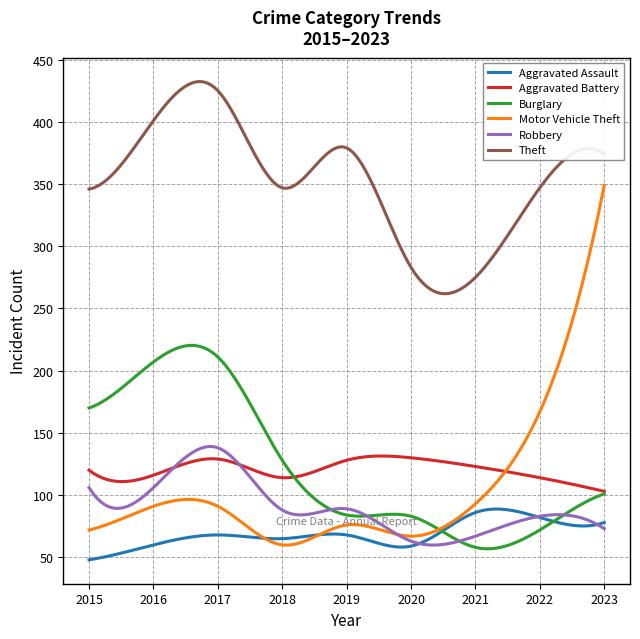

How many lines are shown in the chart?

6